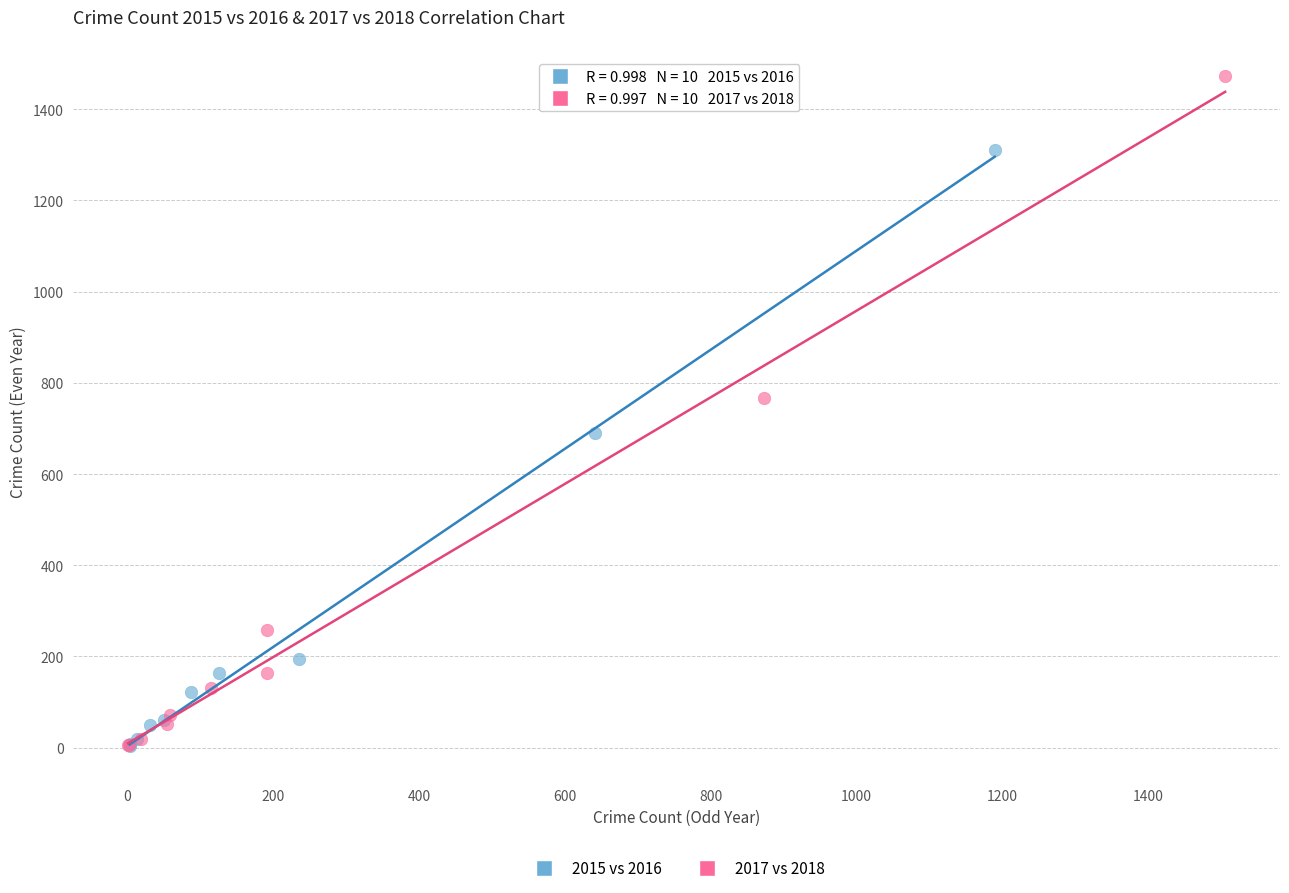

Which series contains the highest Y value?

2017 vs 2018